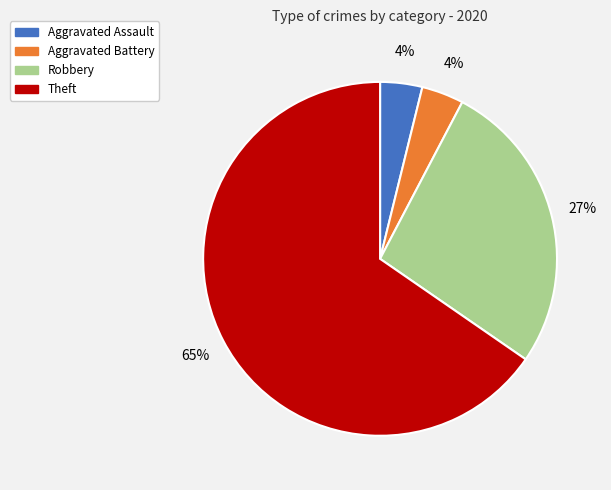

To the nearest percent, what is the combined percentage of Robbery and Aggravated Battery?

31%